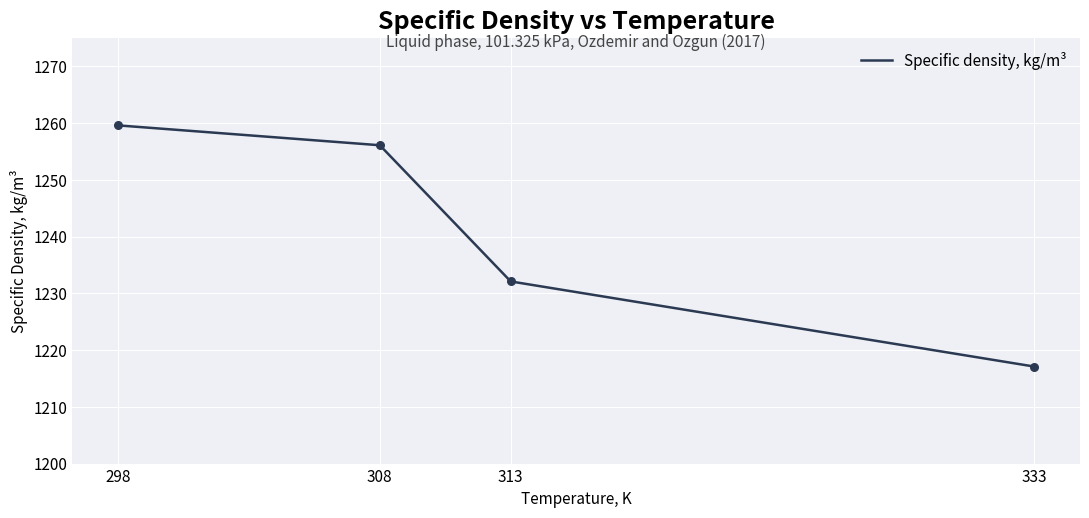

Which has a higher value, 298 or 313?

298